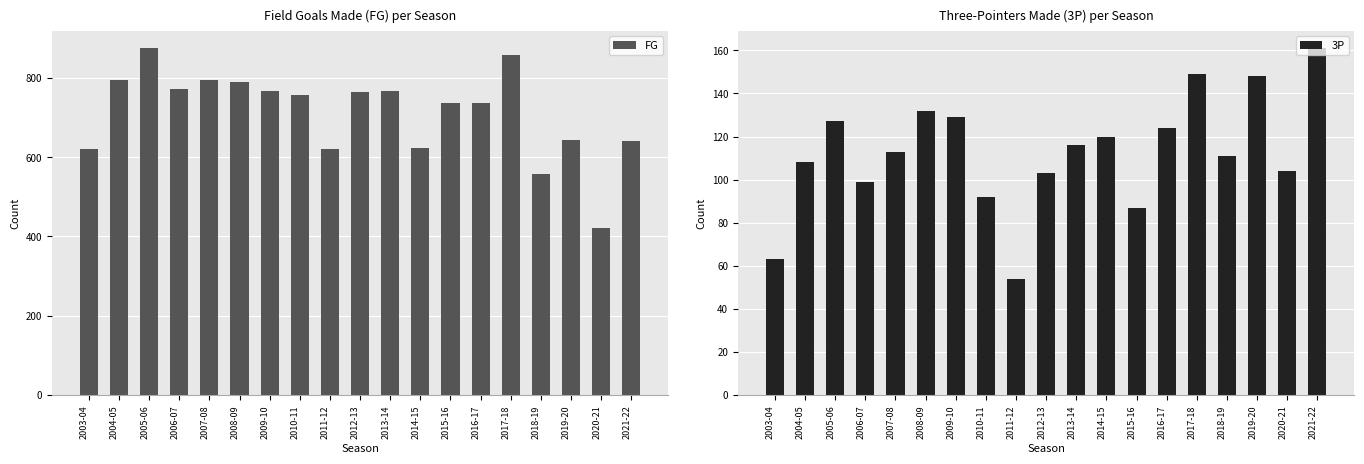

How many values in the 3P series exceed 113?

9